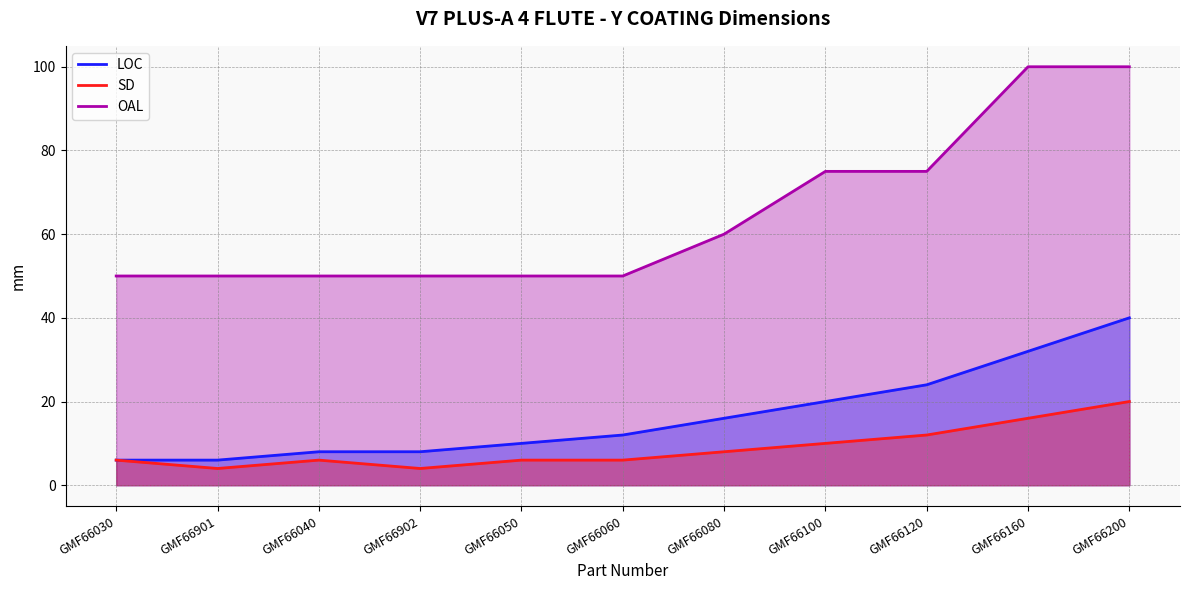

What is the value of the OAL point at the 6th from the left?

50